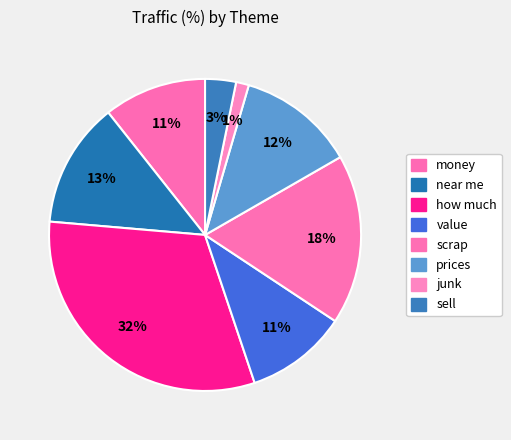

Rank the categories by value from lowest to highest.

junk, sell, value, money, prices, near me, scrap, how much